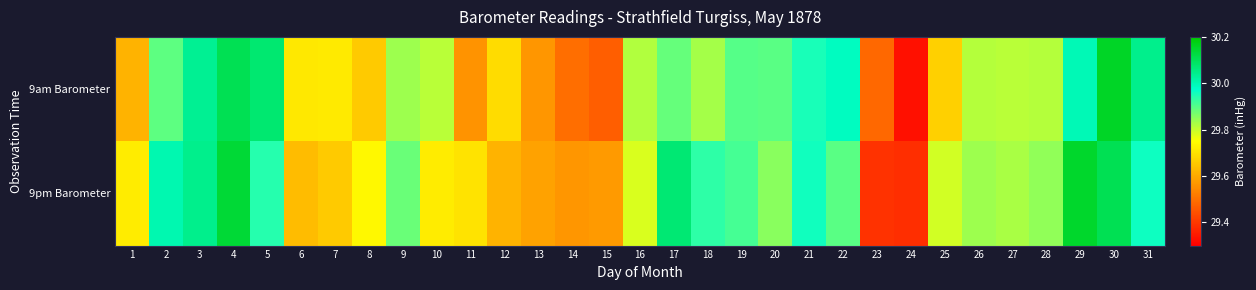

Which category has the highest value across all series?

30